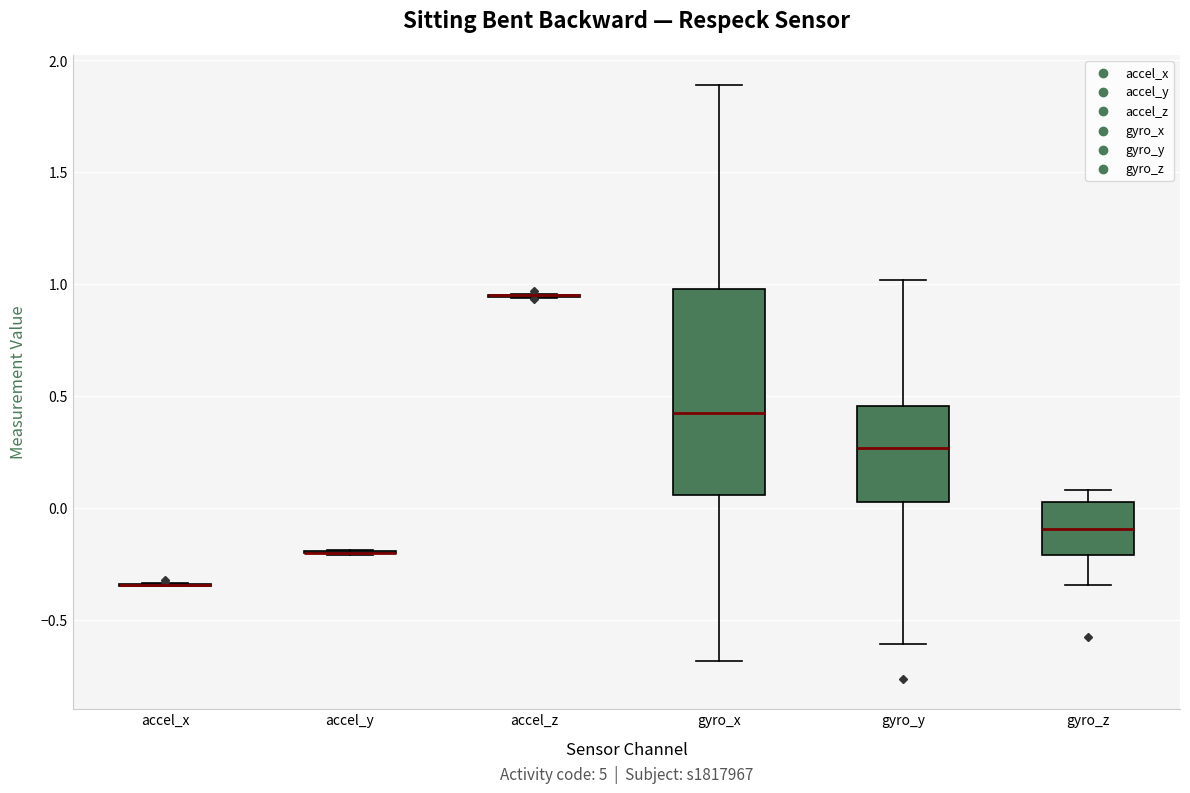

Reading left to right, transcribe this box plot: for each box, give where its median line is, the range the box spans, and where its two whiskers end, as read against the y-axis. The values are not printed on the chart, so give them approximately, as read against the axis.

accel_x: box collapsed to a line at -0.35, whiskers -0.35 to -0.35
accel_y: box collapsed to a line at -0.20, whiskers -0.20 to -0.20
accel_z: box collapsed to a line at 0.95, whiskers 0.95 to 0.95
gyro_x: median 0.40, box 0.05 to 1.00, whiskers -0.70 to 1.90
gyro_y: median 0.25, box 0.00 to 0.45, whiskers -0.60 to 1.00
gyro_z: median -0.10, box -0.20 to 0.00, whiskers -0.35 to 0.10